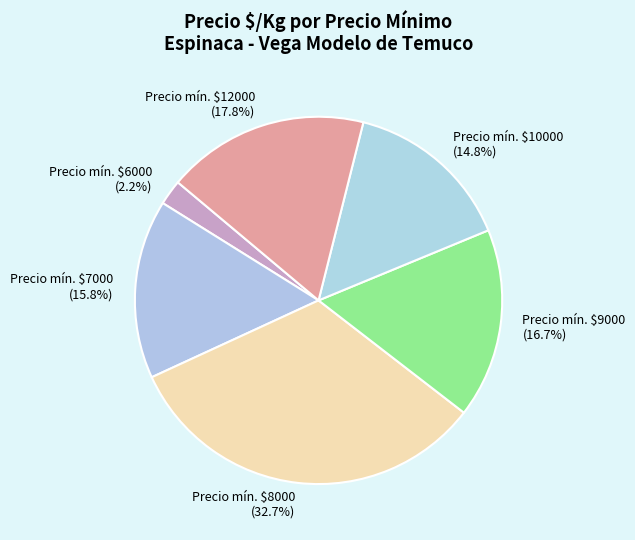

How many slices are in this pie chart?

6